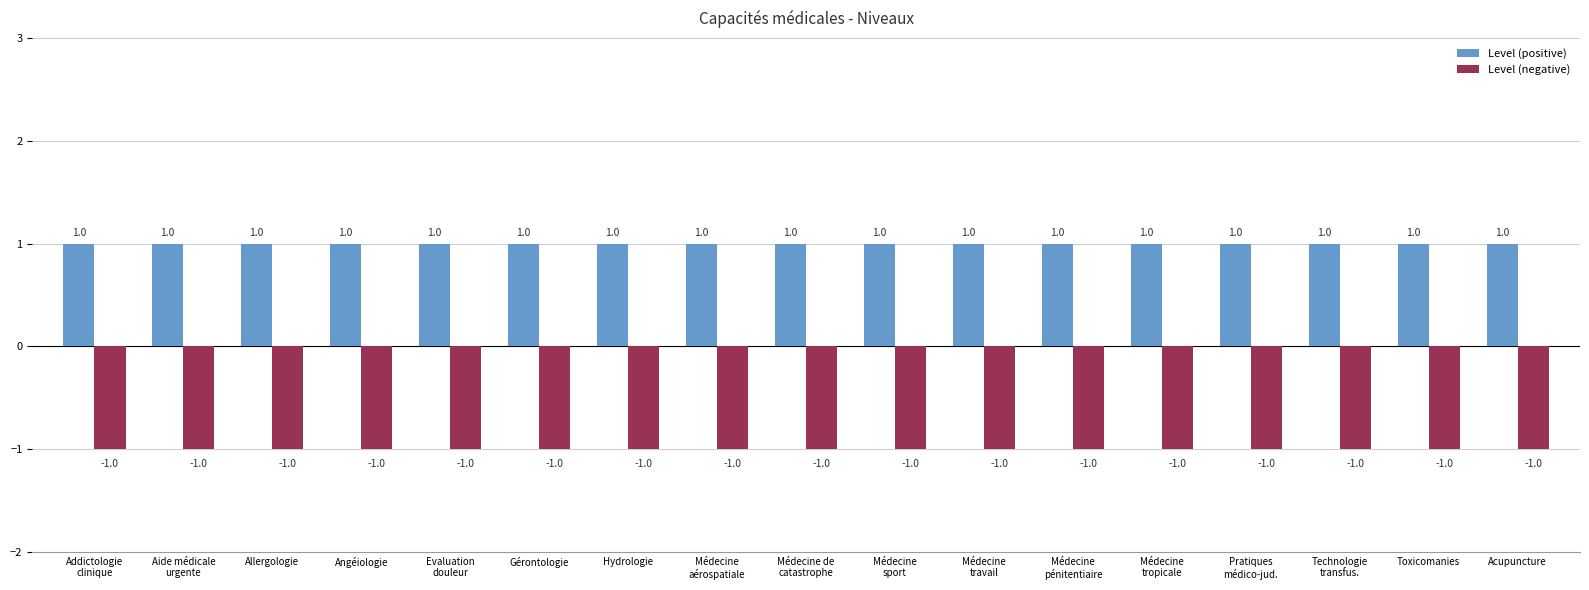

Count the number of data series in this chart.

2